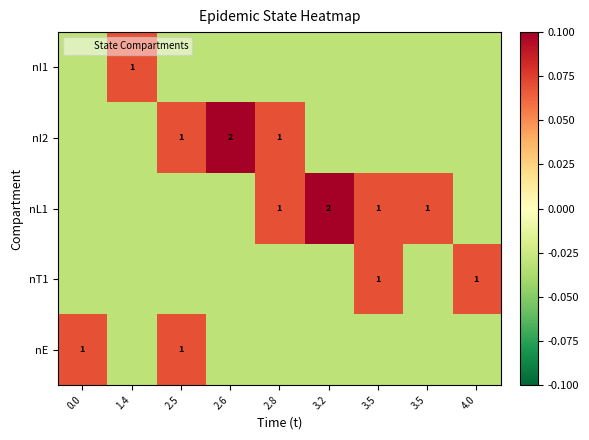

Which series changed the most between 2.5 and 3.2?

nL1